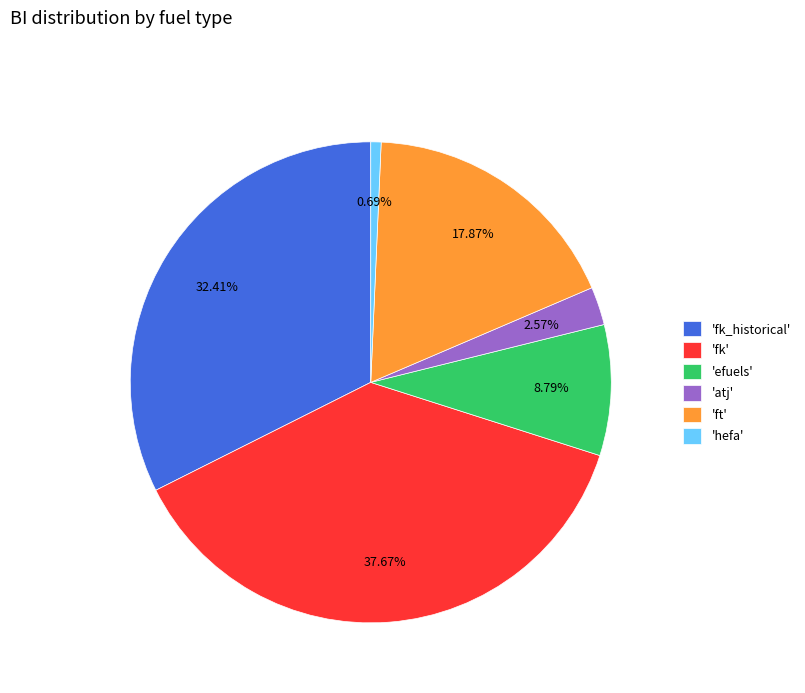

Do 'atj' and 'fk_historical' together represent more than half of the pie?

No